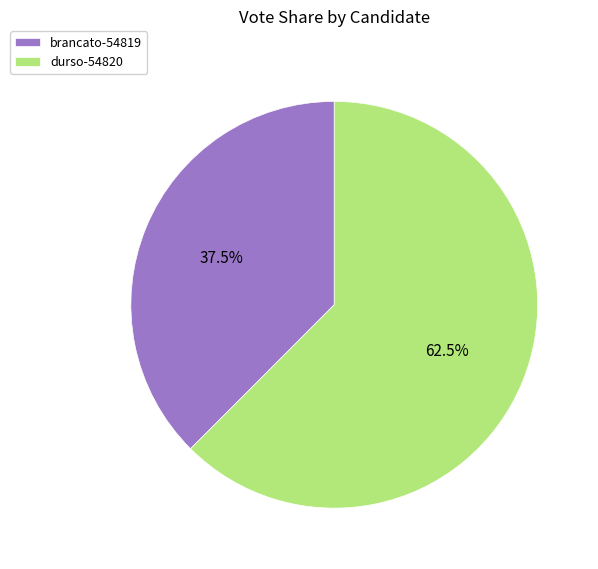

Approximately how many times larger is the value at durso-54820 compared to brancato-54819?

1.7